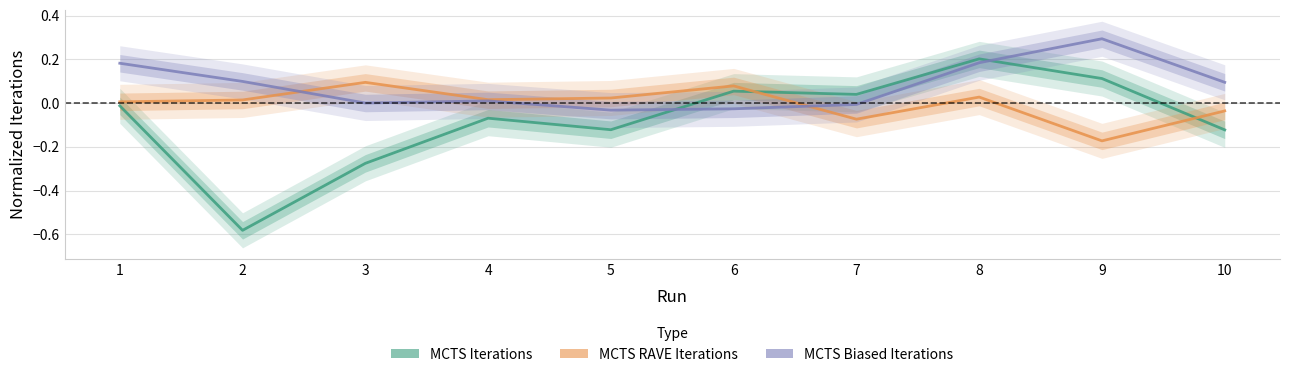

How many positive values does the MCTS Iterations series have?

4